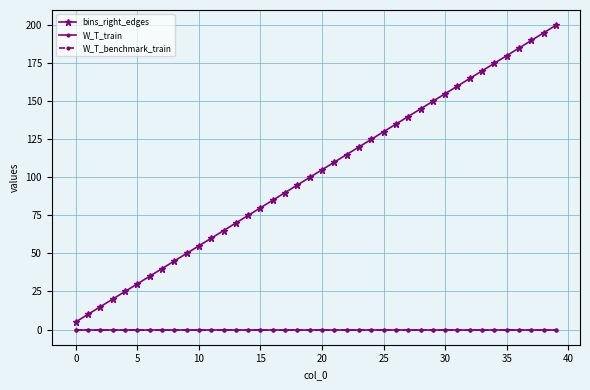

True or false: W_T_train has more than 0 points higher than both neighbors.

False